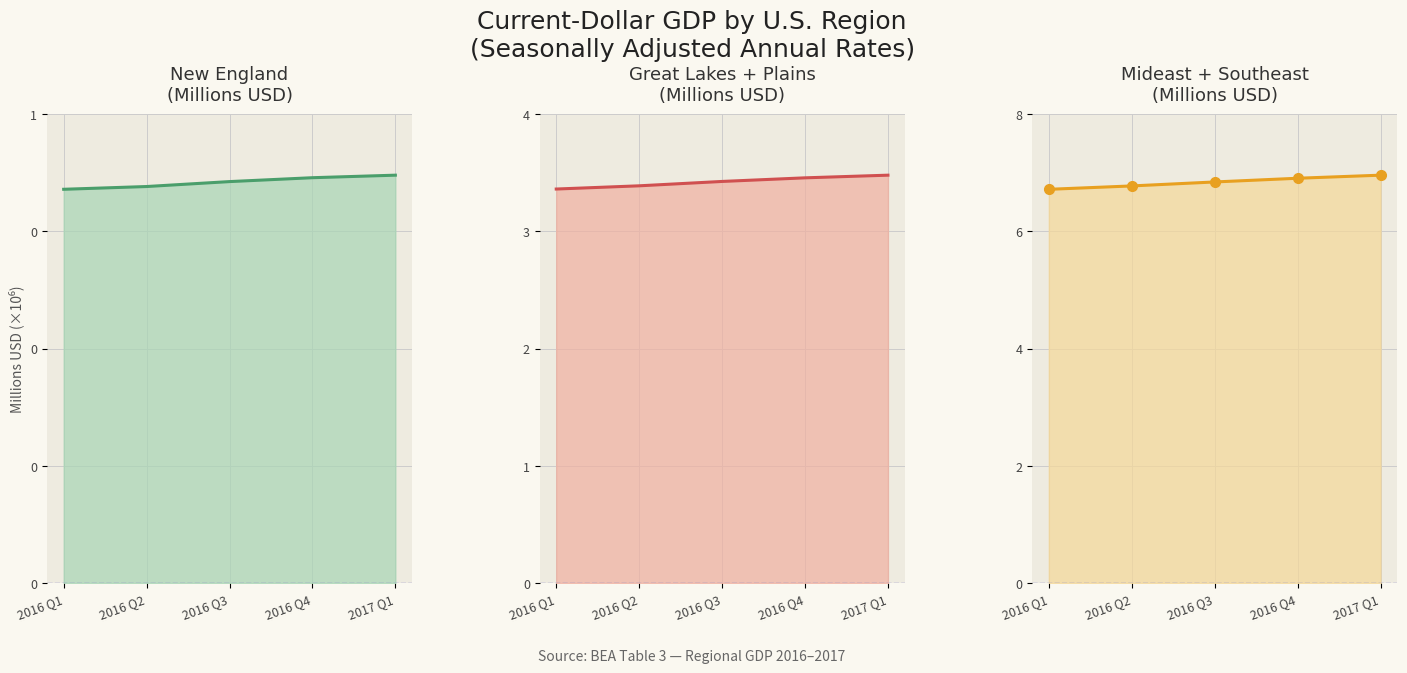

How many data points does each series have?

5